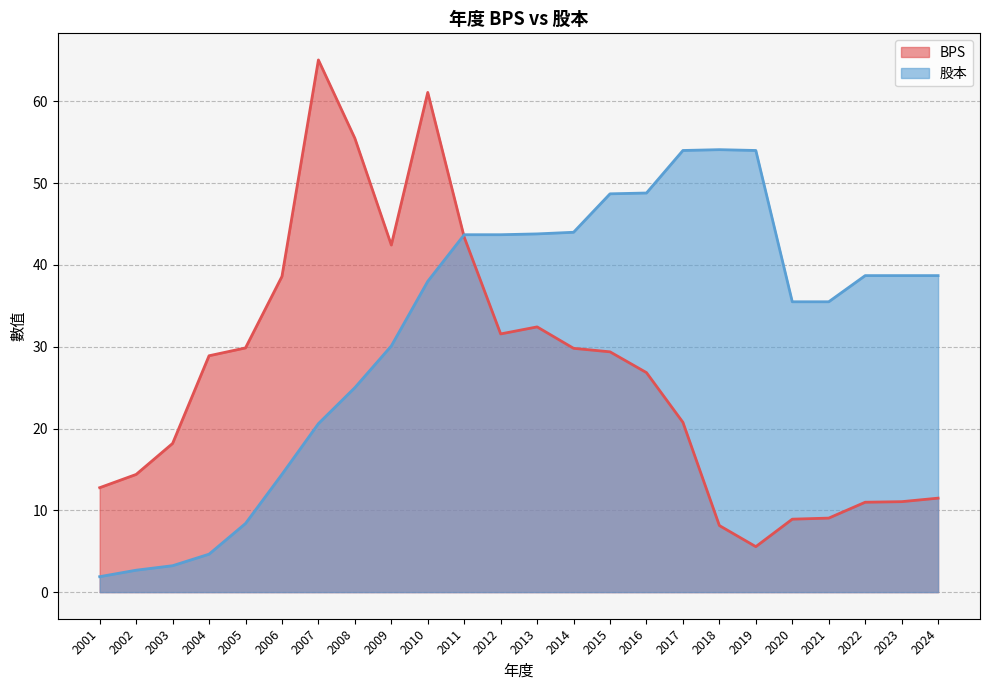

At how many categories does at least one series exceed 39?

13